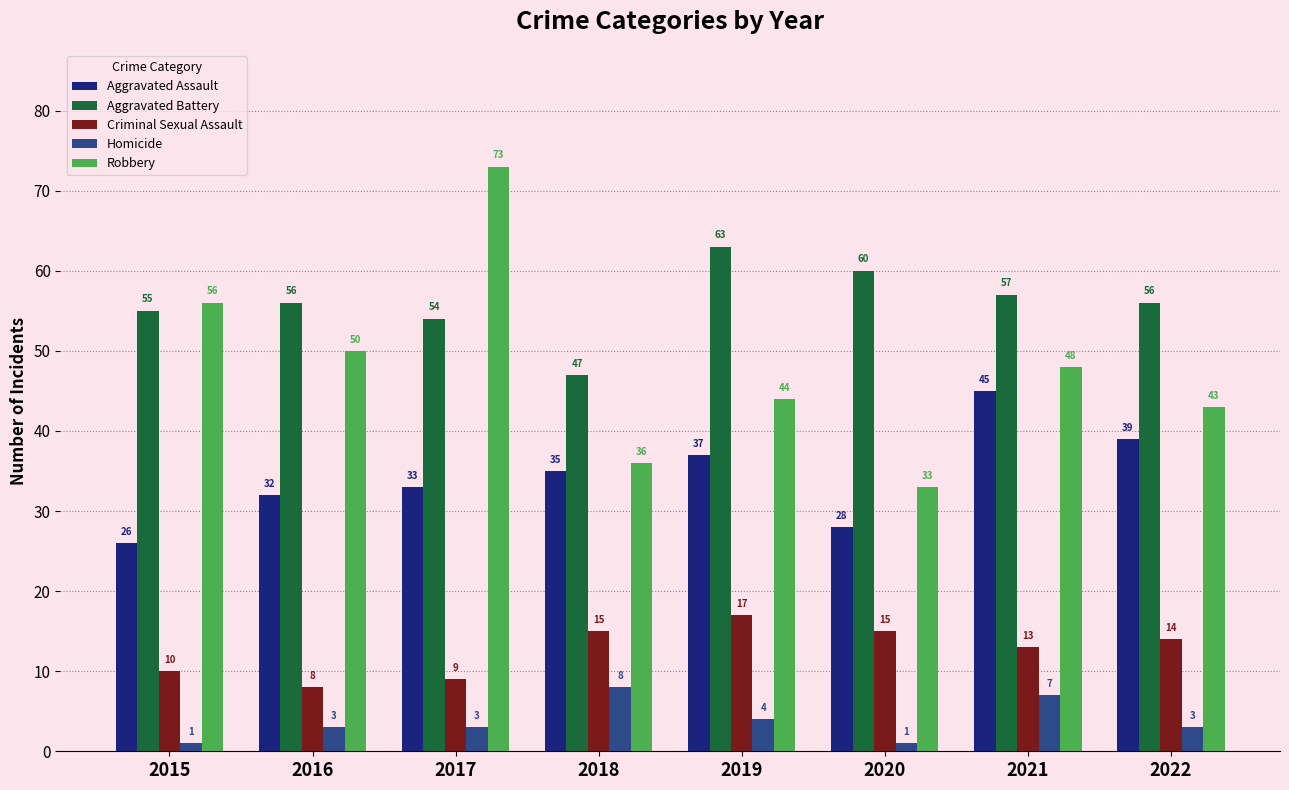

What is the total value across all series at 2016?

149